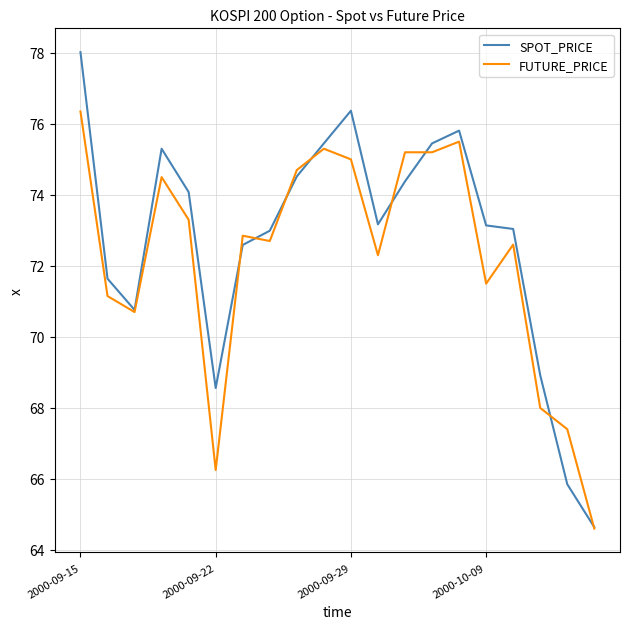

Which series has the largest range (max minus min)?

SPOT_PRICE